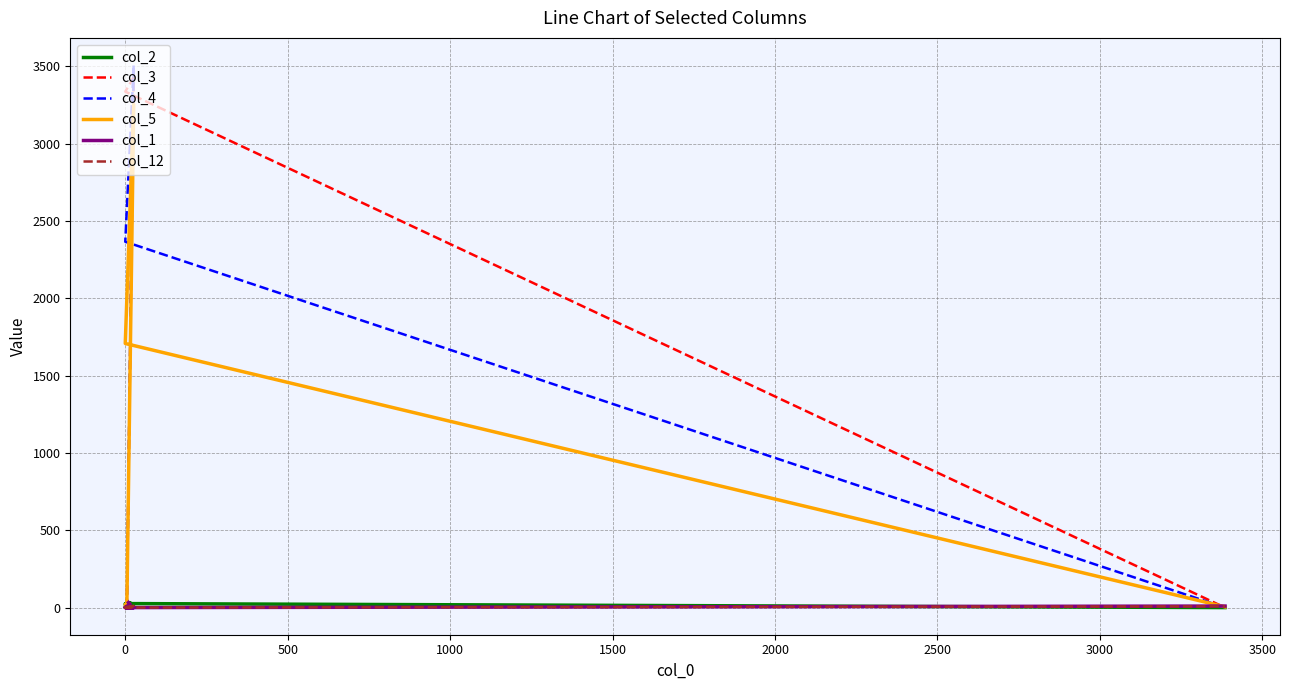

Which series has the largest range (max minus min)?

col_4